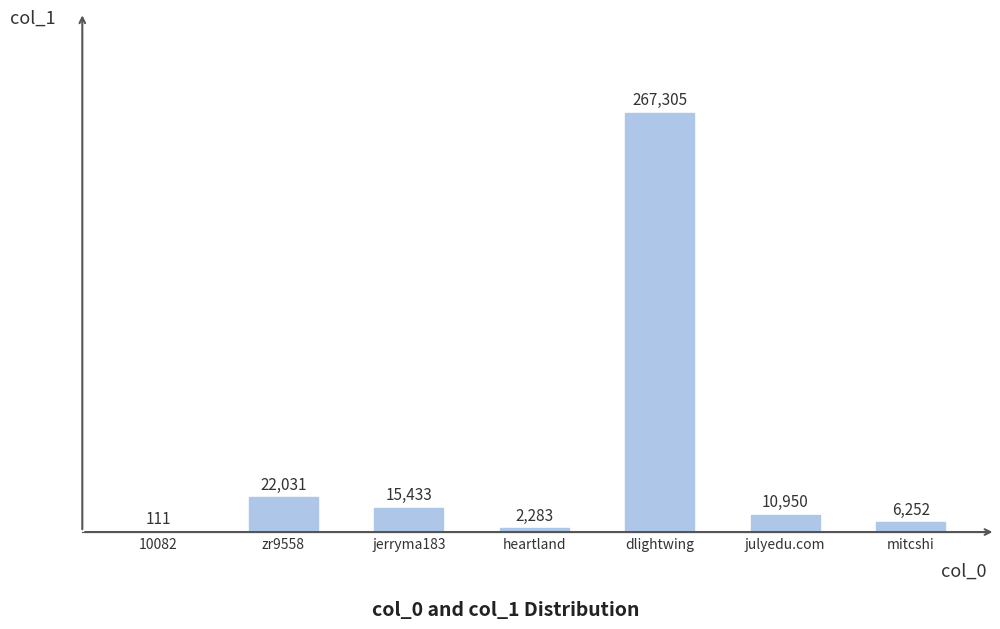

Does the chart contain stacked bars?

No